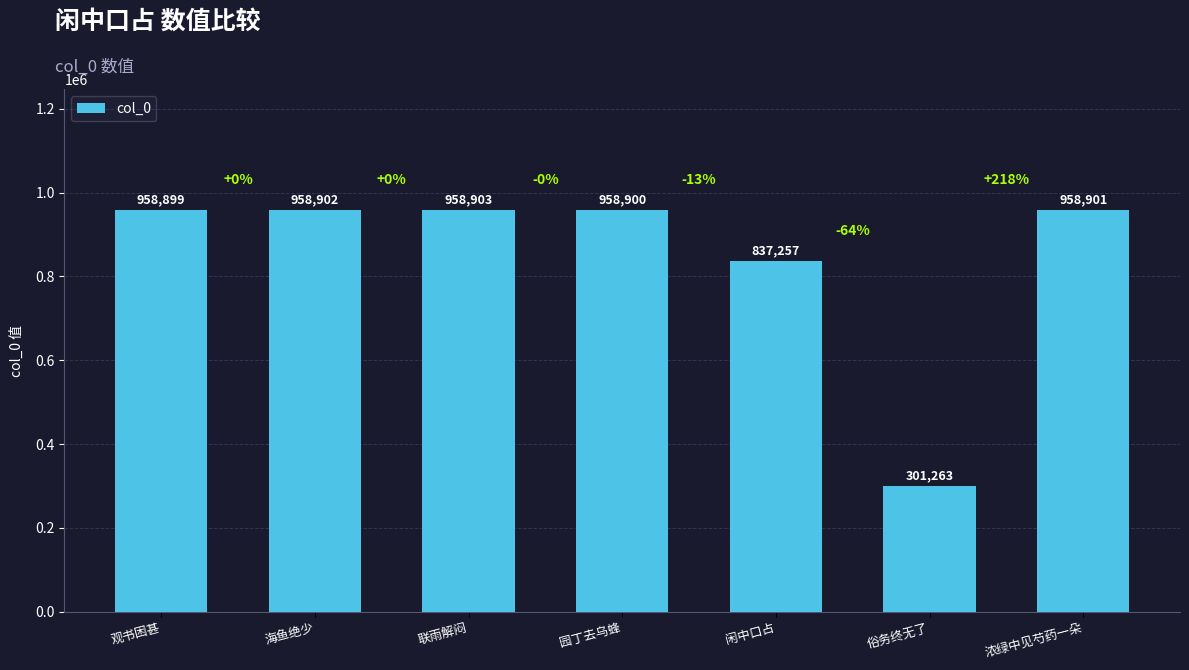

Are the bars horizontal?

No